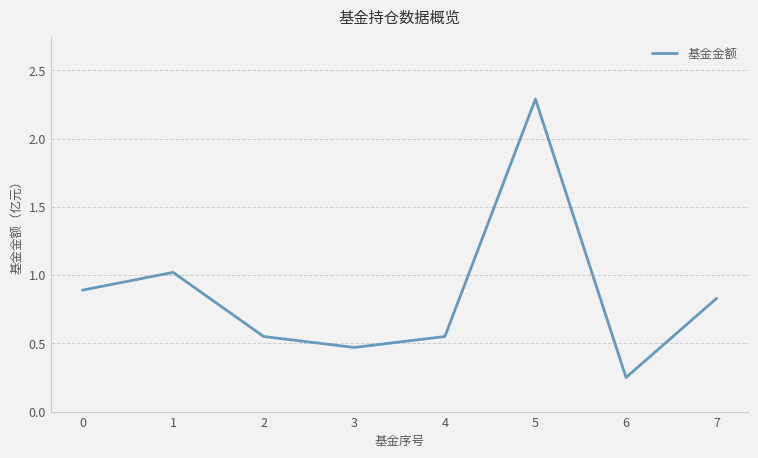

Which label corresponds to the smallest value in the chart?

6